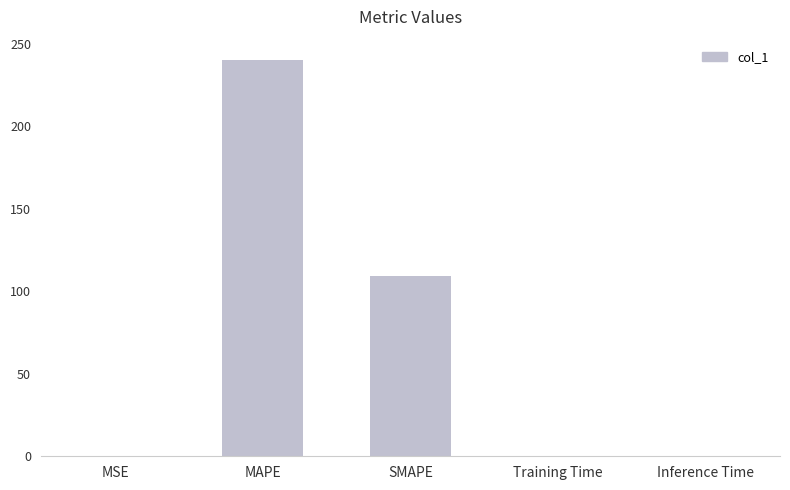

Where is the data nearest to the value 120?

SMAPE